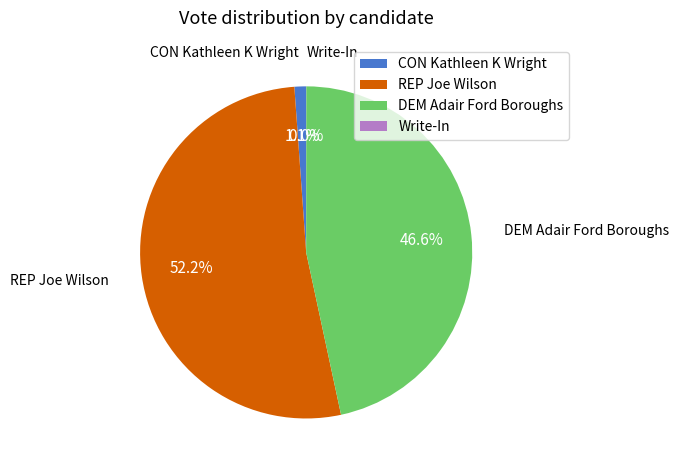

Which slice is the largest?

REP Joe Wilson